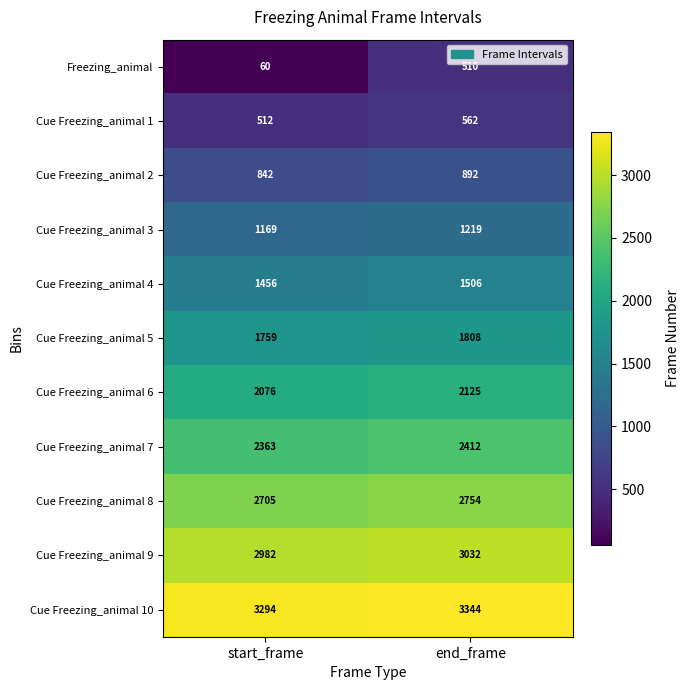

At start_frame, list the series in order from smallest to largest.

Freezing_animal, Cue Freezing_animal 1, Cue Freezing_animal 2, Cue Freezing_animal 3, Cue Freezing_animal 4, Cue Freezing_animal 5, Cue Freezing_animal 6, Cue Freezing_animal 7, Cue Freezing_animal 8, Cue Freezing_animal 9, Cue Freezing_animal 10